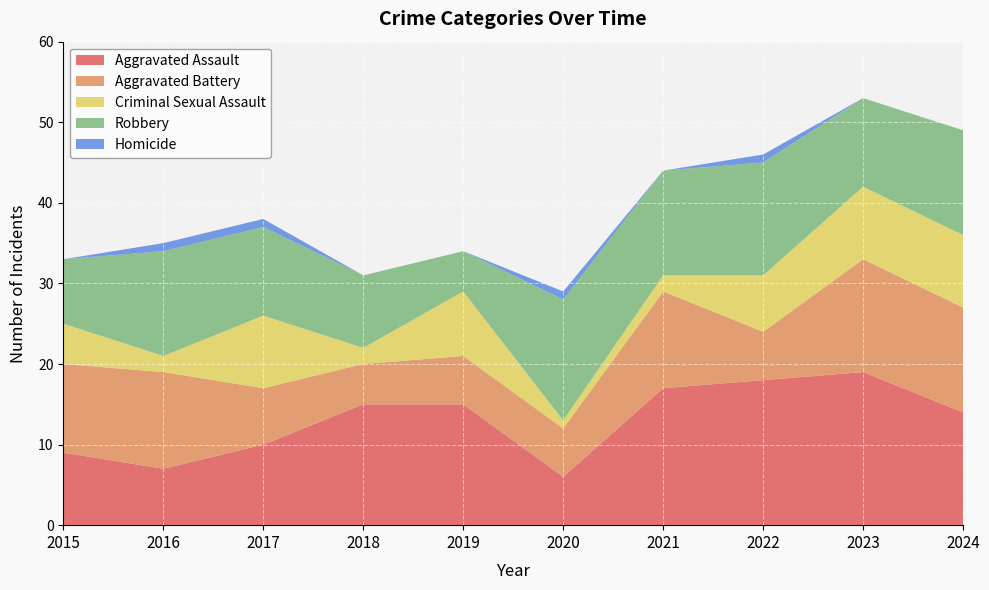

Reading left to right, extract all data points from this chart.

Aggravated Assault: 2015=9	2016=7	2017=10	2018=15	2019=15	2020=6	2021=17	2022=18	2023=19	2024=14
Aggravated Battery: 2015=11	2016=12	2017=7	2018=5	2019=6	2020=6	2021=12	2022=6	2023=14	2024=13
Criminal Sexual Assault: 2015=5	2016=2	2017=9	2018=2	2019=8	2020=1	2021=2	2022=7	2023=9	2024=9
Robbery: 2015=8	2016=13	2017=11	2018=9	2019=5	2020=15	2021=13	2022=14	2023=11	2024=13
Homicide: 2015=0	2016=1	2017=1	2018=0	2019=0	2020=1	2021=0	2022=1	2023=0	2024=0